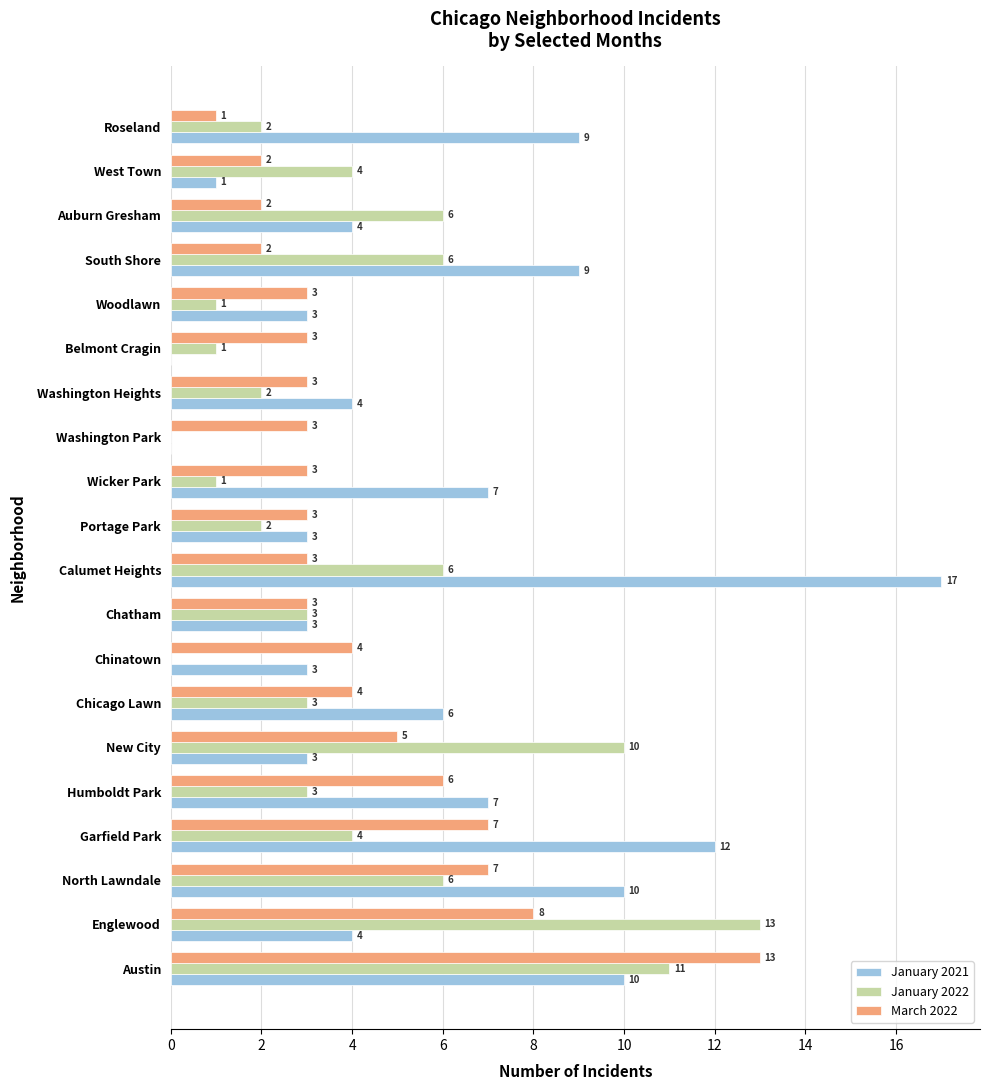

Which label corresponds to the largest value in the chart?

Calumet Heights